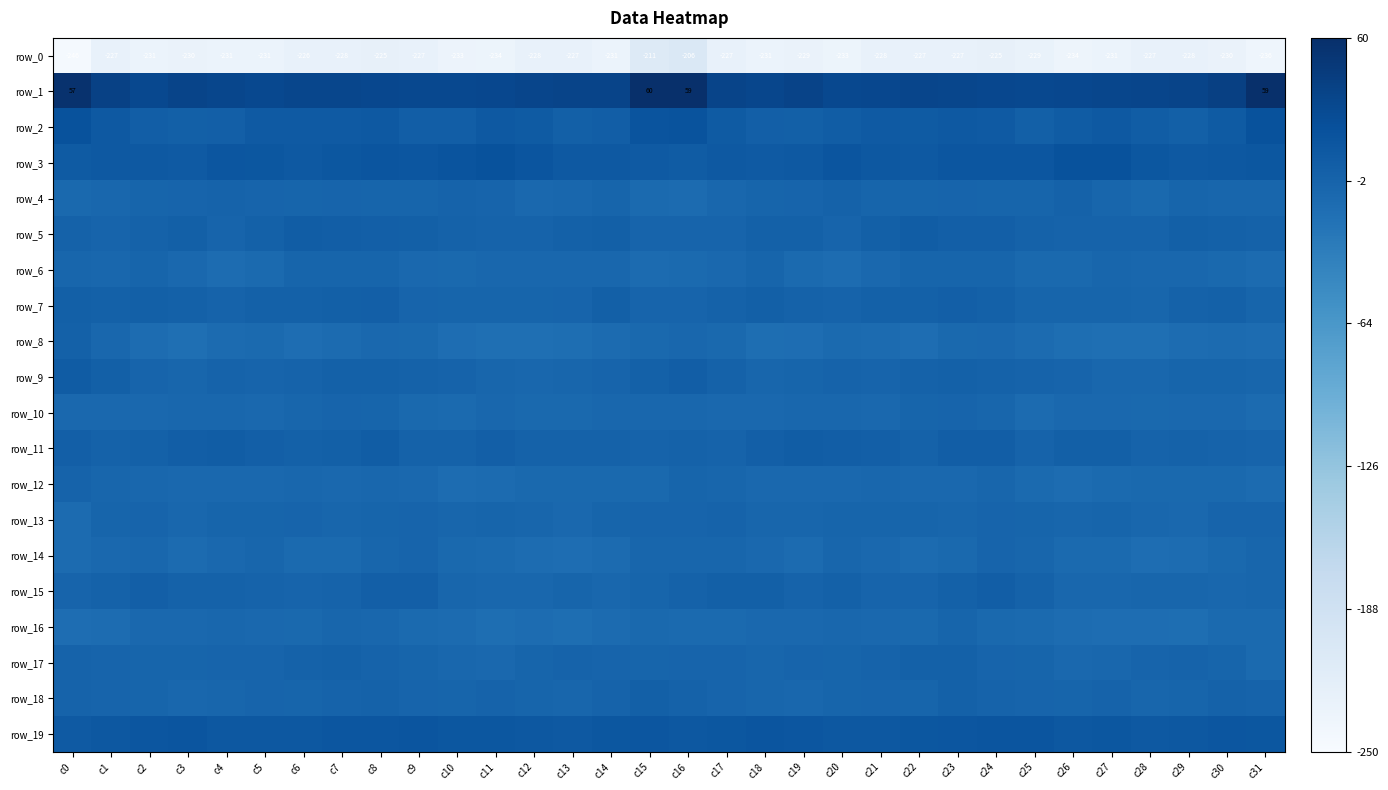

Reading left to right, list all the values displayed in this chart.

row_0: -245.5	-226.9	-231.1	-229.8	-231.5	-231.1	-226.2	-227.9	-225.3	-226.8	-232.6	-233.6	-227.5	-226.5	-230.8	-210.9	-206.3	-227.1	-231.0	-229.4	-233.1	-228.0	-227.2	-227.0	-225.3	-228.8	-234.5	-231.3	-226.7	-227.8	-229.6	-236.4
row_1: 57.1	38.3	30.8	35.6	33.0	30.1	32.9	33.1	32.1	30.6	30.6	32.1	33.4	35.2	35.5	59.9	59.5	35.1	32.2	35.9	30.8	31.0	33.7	32.4	31.7	29.8	31.0	32.7	33.8	35.1	39.5	59.4
row_2: 19.0	10.8	4.6	3.1	4.1	9.3	9.4	9.5	11.5	5.1	4.9	11.0	8.0	3.1	4.5	17.4	18.8	8.3	4.0	2.6	6.6	9.6	9.1	10.7	9.5	2.9	7.8	11.1	5.5	3.0	8.0	19.5
row_3: 8.0	11.4	10.6	9.6	14.2	13.6	10.6	13.1	15.7	14.2	17.5	19.6	16.3	11.3	10.7	9.9	7.8	11.1	9.9	10.5	15.7	12.1	10.6	15.0	14.7	14.1	19.7	19.1	13.6	11.1	11.6	13.9
row_4: -7.9	-5.5	-3.8	-2.3	-0.9	-1.9	-3.9	-2.1	-3.3	-3.9	-0.6	-2.1	-7.3	-5.9	-3.8	-9.1	-11.0	-5.6	-3.2	-2.0	0.1	-3.6	-3.1	-2.1	-4.1	-3.4	0.2	-4.2	-8.1	-4.1	-4.2	-4.8
row_5: -0.3	-1.9	0.0	1.9	-2.0	0.8	6.0	4.5	3.4	2.3	0.0	-1.2	-1.8	1.4	2.7	-2.6	-2.6	-2.6	1.0	1.0	-2.3	2.9	6.1	3.5	3.8	0.6	-0.6	-1.3	-1.3	2.9	1.4	0.2
row_6: -5.4	-6.5	-3.9	-6.8	-12.1	-9.7	-3.8	-3.1	-3.3	-7.1	-8.4	-5.6	-5.4	-6.1	-6.3	-10.7	-9.2	-7.2	-3.6	-9.2	-12.6	-7.3	-3.0	-3.3	-4.0	-8.5	-8.0	-4.5	-6.4	-5.6	-8.2	-10.4
row_7: 2.1	1.4	2.4	1.4	-0.6	0.7	1.1	2.9	3.2	-2.0	-3.9	-3.6	-4.1	-2.4	2.2	-2.5	-2.9	0.4	2.7	0.5	-1.2	1.3	1.3	3.8	1.5	-3.5	-3.8	-3.4	-4.6	-0.0	0.9	-4.1
row_8: 1.3	-6.4	-12.2	-15.1	-10.7	-9.2	-12.9	-10.5	-6.7	-9.0	-13.2	-15.6	-15.5	-14.6	-10.5	-8.1	-6.3	-9.0	-14.5	-13.7	-9.5	-10.4	-12.9	-8.5	-6.6	-11.2	-14.0	-15.2	-16.3	-12.6	-11.4	-12.2
row_9: 7.7	2.0	-2.9	-4.6	-1.2	-2.6	-0.8	1.5	1.0	-0.4	-1.5	-5.1	-6.4	-4.8	-2.5	1.1	4.8	-0.2	-4.6	-3.4	-1.2	-2.2	0.0	1.8	0.5	-1.2	-2.4	-5.8	-6.5	-3.5	-4.1	-5.4
row_10: -6.9	-7.3	-7.5	-6.4	-5.8	-7.0	-5.1	-2.1	-3.4	-8.7	-9.7	-6.1	-8.7	-8.2	-5.4	-6.5	-5.7	-7.8	-7.1	-6.1	-6.0	-6.8	-3.5	-2.5	-4.3	-11.1	-7.6	-7.2	-9.0	-6.8	-7.4	-11.1
row_11: 3.4	-0.4	1.6	5.3	5.8	4.0	0.9	2.4	5.9	0.1	0.6	3.2	-0.0	-0.4	0.5	-0.8	0.2	-0.7	3.8	5.7	4.8	3.1	0.2	4.6	4.6	-1.4	2.5	2.0	-0.7	0.3	-1.4	-2.9
row_12: -1.5	-4.2	-6.5	-7.2	-6.9	-6.7	-6.1	-7.4	-5.7	-7.5	-12.1	-11.2	-8.2	-8.0	-8.0	-8.2	-3.1	-4.6	-7.0	-6.9	-7.8	-6.0	-6.7	-6.9	-5.2	-9.9	-12.5	-9.4	-8.1	-8.3	-9.0	-10.7
row_13: -10.8	-4.1	-2.7	-5.4	-4.2	-3.8	-2.6	-5.0	-3.3	-2.0	-4.6	-4.0	-5.1	-7.2	-3.4	-1.9	-2.7	-1.5	-4.3	-5.3	-3.7	-3.6	-3.3	-4.8	-1.8	-3.4	-4.5	-3.7	-6.3	-6.7	-2.4	-1.9
row_14: -11.4	-7.3	-5.4	-11.3	-7.5	-5.1	-9.6	-10.1	-5.2	-2.5	-8.2	-9.3	-11.8	-12.9	-10.8	-4.9	-5.0	-4.6	-7.8	-11.2	-4.8	-7.2	-10.4	-8.6	-2.9	-4.5	-9.2	-10.1	-13.0	-12.5	-8.9	-5.0
row_15: -2.8	-0.4	3.3	-0.1	0.5	-0.7	-2.6	-0.8	3.5	3.5	-4.5	-6.1	-6.1	-3.8	-6.3	-3.9	-0.2	2.0	2.6	-0.7	1.1	-1.9	-2.5	0.8	4.8	0.4	-5.7	-6.6	-5.2	-4.7	-5.7	-4.5
row_16: -13.2	-11.5	-7.4	-7.5	-5.9	-6.8	-8.1	-5.0	-6.0	-9.1	-11.0	-14.5	-12.4	-15.0	-10.9	-8.2	-10.1	-9.7	-6.9	-7.3	-5.7	-7.3	-7.8	-4.0	-7.8	-9.6	-12.6	-13.5	-13.7	-14.0	-9.2	-9.8
row_17: -1.6	-2.1	-3.8	-3.6	-2.6	-1.8	0.3	1.4	-1.0	-3.3	-5.6	-7.7	-3.5	-1.0	-2.5	-3.4	-2.8	-2.3	-4.7	-2.5	-3.0	-0.8	0.8	1.1	-2.1	-3.9	-7.0	-6.5	-2.3	-1.4	-3.3	-9.8
row_18: -0.6	-2.8	-4.1	-5.6	-4.9	-2.0	-4.0	-0.6	0.1	-2.6	-3.2	-1.5	-3.7	-4.8	-0.7	2.1	0.3	-2.9	-5.1	-5.7	-3.5	-2.5	-3.8	0.8	-1.1	-2.8	-3.0	-1.4	-5.3	-3.2	-0.0	-1.2
row_19: 10.1	12.6	14.3	16.3	12.1	11.9	12.2	14.1	14.9	16.1	12.8	13.0	12.2	11.1	13.7	14.2	12.0	13.2	15.5	15.0	12.0	11.8	12.9	14.2	15.5	15.3	12.1	13.6	10.8	11.9	14.3	13.3